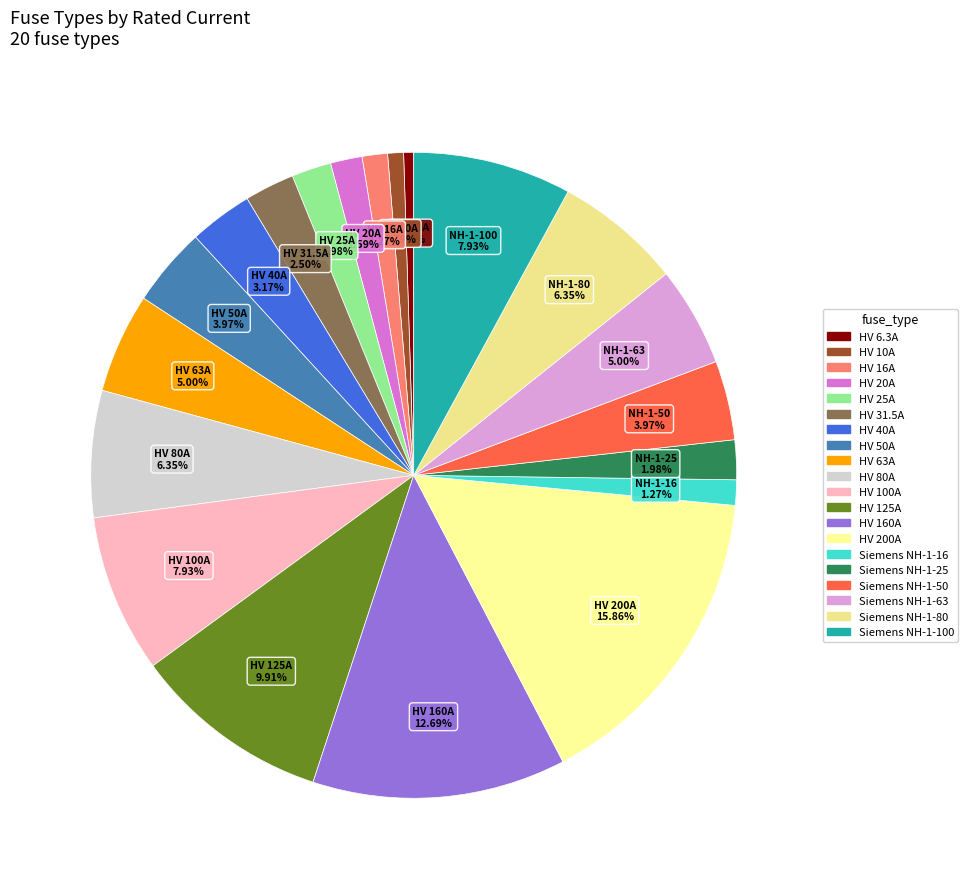

What is the change in value from HV 80A to Siemens NH-1-16?

-64.0